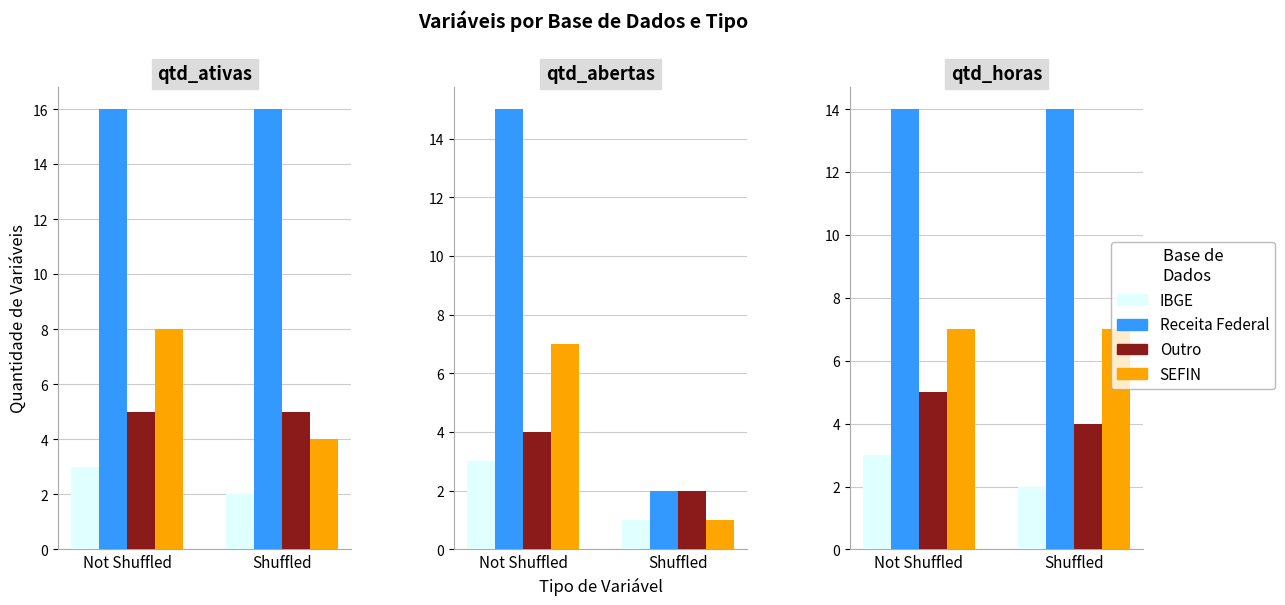

At which label does Receita Federal reach its peak?

Not Shuffled